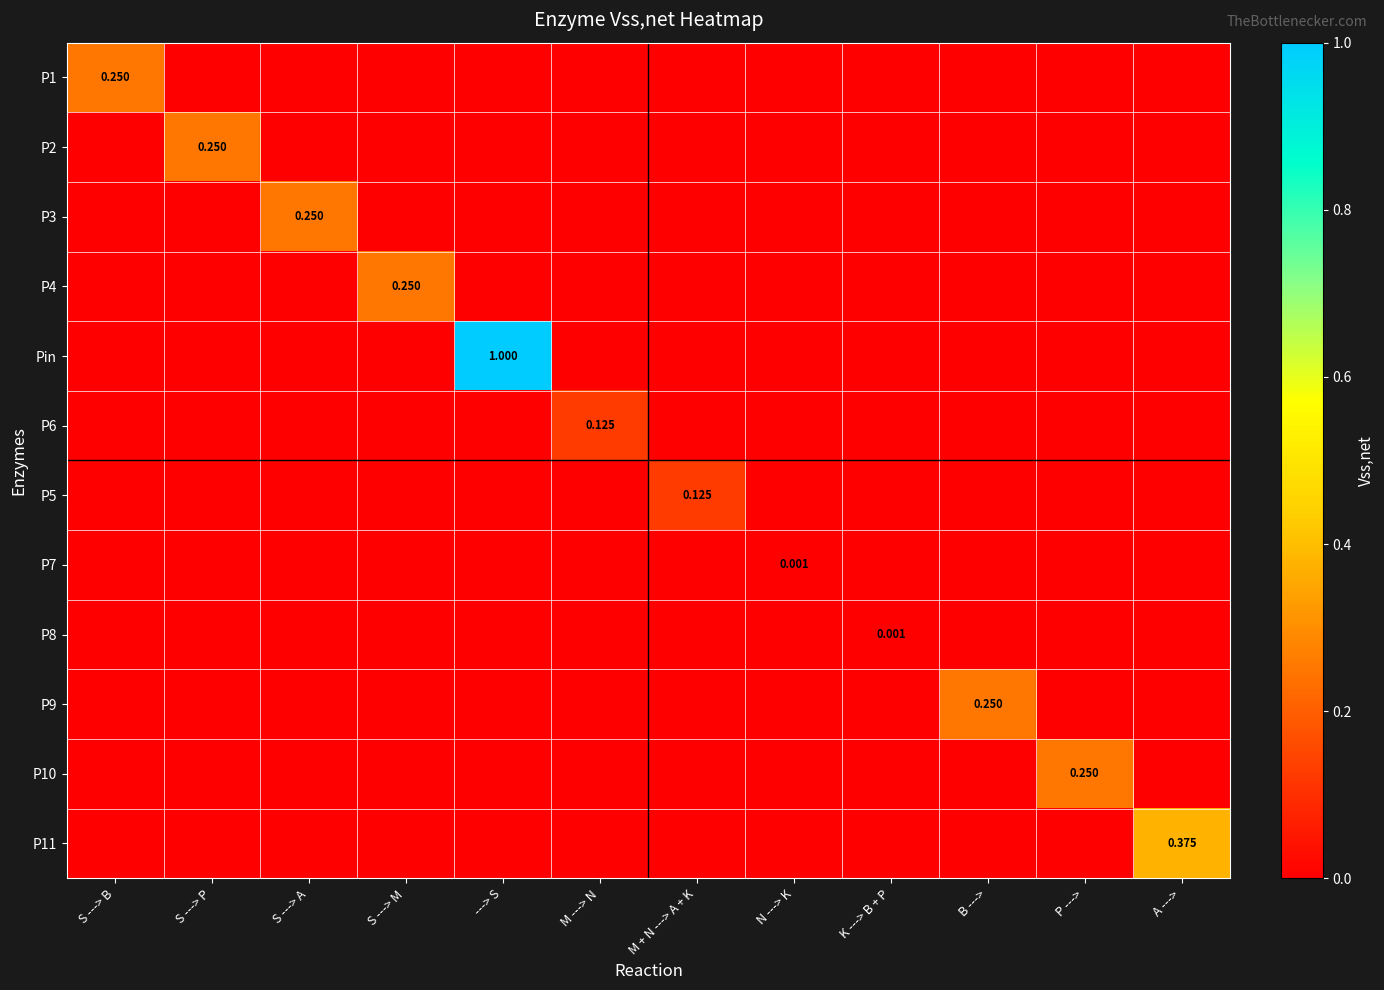

Is the value of P11 at P ---> greater than the value of P4 at P --->?

No